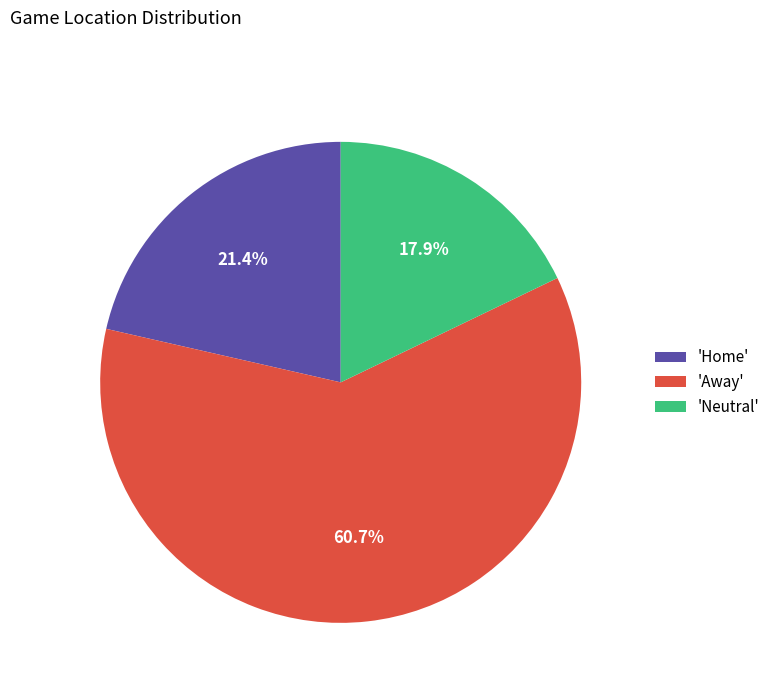

To the nearest percent, what is the average slice percentage?

33%